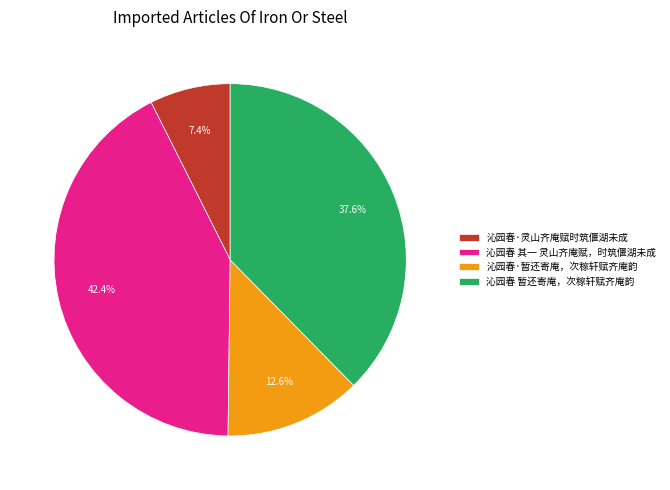

True or false: 沁园春·暂还寄庵，次稼轩赋齐庵韵 accounts for 13% of the total.

True